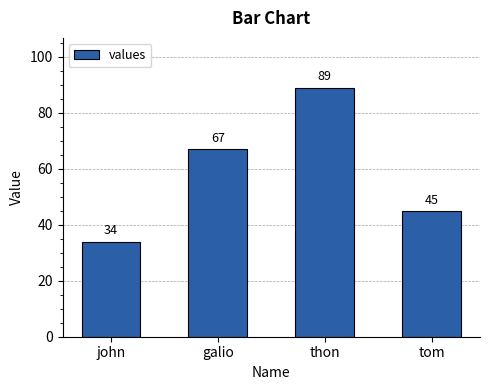

The chart shows a value of 34 at john. True or false?

True